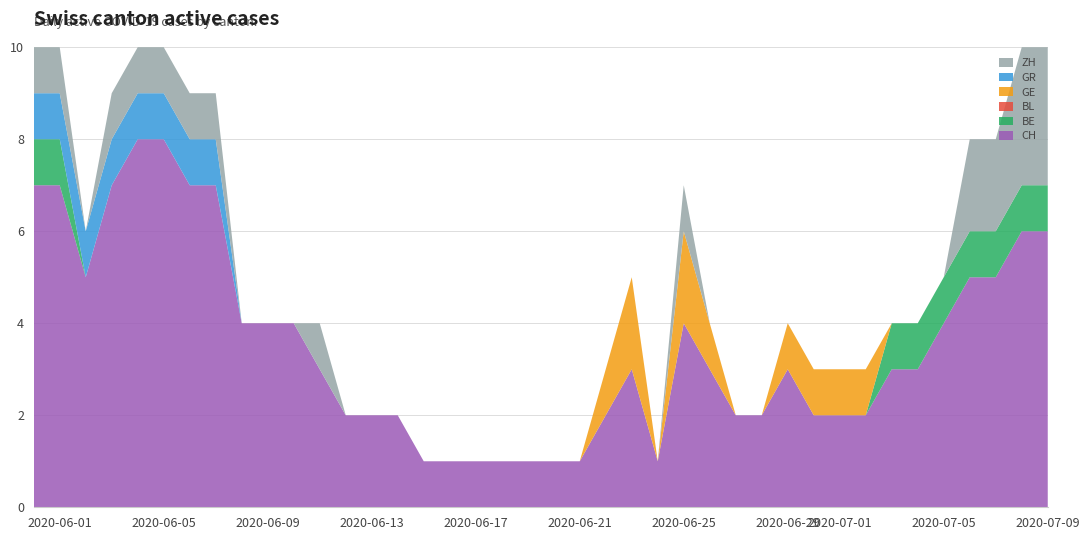

Reading left to right, list all the values displayed in this chart.

CH: 0=7	1=7	2=5	3=7	4=8	5=8	6=7	7=7	8=4	9=4	10=4	11=3	12=2	13=2	14=2	15=1	16=1	17=1	18=1	19=1	20=1	21=1	22=2	23=3	24=1	25=4	26=3	27=2	28=2	29=3	30=2	31=2	32=2	33=3	34=3	35=4	36=5	37=5	38=6	39=6
BE: 0=1	1=1	2=0	3=0	4=0	5=0	6=0	7=0	8=0	9=0	10=0	11=0	12=0	13=0	14=0	15=0	16=0	17=0	18=0	19=0	20=0	21=0	22=0	23=0	24=0	25=0	26=0	27=0	28=0	29=0	30=0	31=0	32=0	33=1	34=1	35=1	36=1	37=1	38=1	39=1
BL: 0=0	1=0	2=0	3=0	4=0	5=0	6=0	7=0	8=0	9=0	10=0	11=0	12=0	13=0	14=0	15=0	16=0	17=0	18=0	19=0	20=0	21=0	22=0	23=0	24=0	25=0	26=0	27=0	28=0	29=0	30=0	31=0	32=0	33=0	34=0	35=0	36=0	37=0	38=0	39=0
GE: 0=0	1=0	2=0	3=0	4=0	5=0	6=0	7=0	8=0	9=0	10=0	11=0	12=0	13=0	14=0	15=0	16=0	17=0	18=0	19=0	20=0	21=0	22=1	23=2	24=0	25=2	26=1	27=0	28=0	29=1	30=1	31=1	32=1	33=0	34=0	35=0	36=0	37=0	38=0	39=0
GR: 0=1	1=1	2=1	3=1	4=1	5=1	6=1	7=1	8=0	9=0	10=0	11=0	12=0	13=0	14=0	15=0	16=0	17=0	18=0	19=0	20=0	21=0	22=0	23=0	24=0	25=0	26=0	27=0	28=0	29=0	30=0	31=0	32=0	33=0	34=0	35=0	36=0	37=0	38=0	39=0
ZH: 0=1	1=1	2=0	3=1	4=1	5=1	6=1	7=1	8=0	9=0	10=0	11=1	12=0	13=0	14=0	15=0	16=0	17=0	18=0	19=0	20=0	21=0	22=0	23=0	24=0	25=1	26=0	27=0	28=0	29=0	30=0	31=0	32=0	33=0	34=0	35=0	36=2	37=2	38=3	39=3